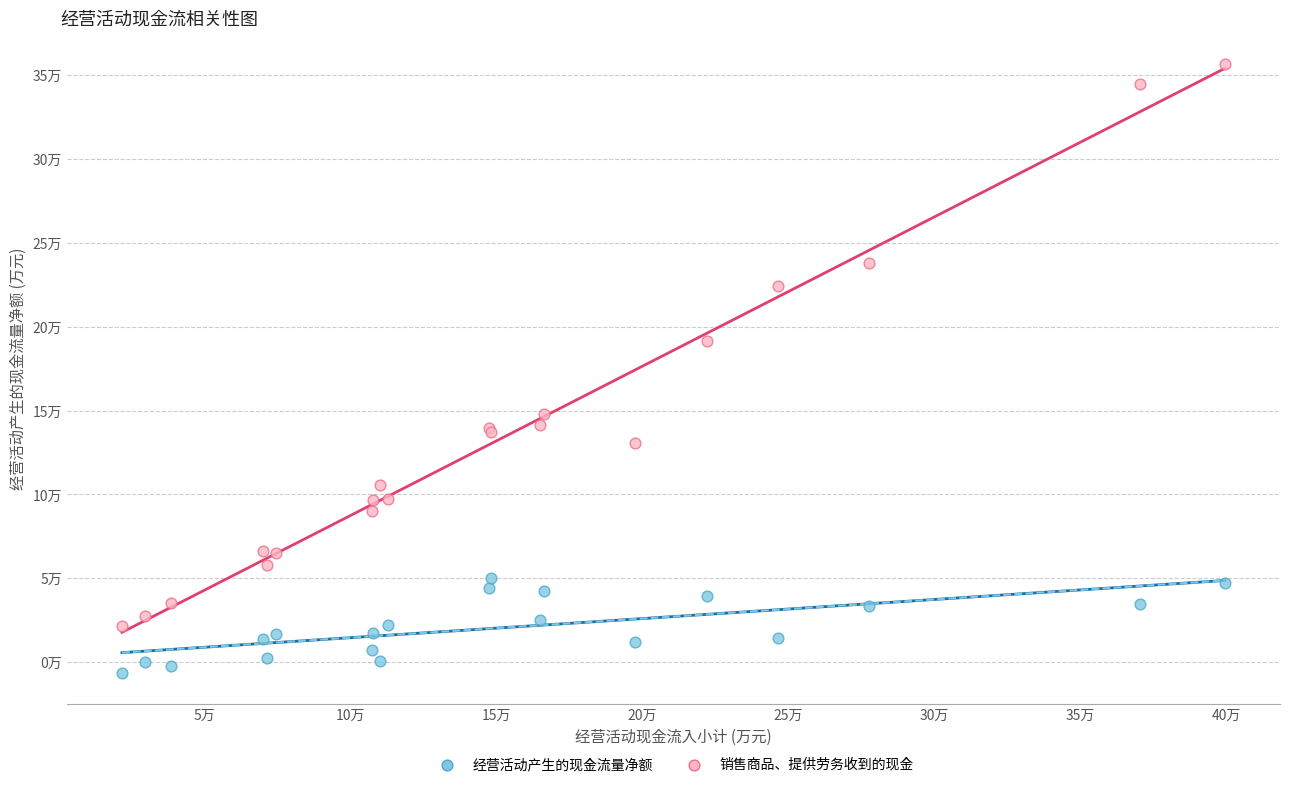

Which series reaches the maximum Y coordinate?

销售商品、提供劳务收到的现金